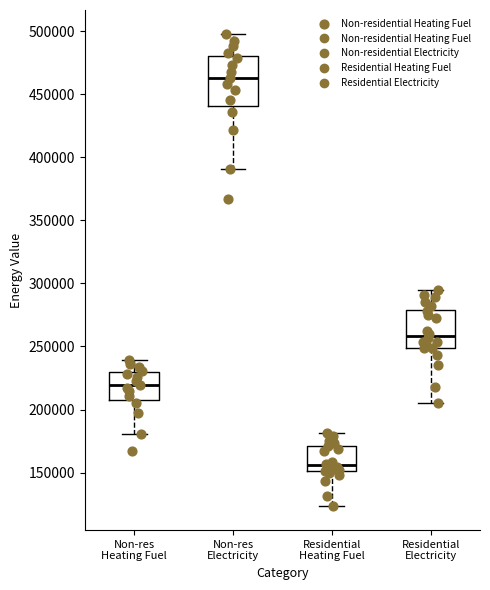

Reading left to right, read every box against the y-axis: the position of its median line, the range the box covers, and the ends of its whiskers. The values are not printed on the chart, so give them approximately, as read against the axis.

Non-res Heating Fuel: median 220000, box 210000 to 230000, whiskers 180000 to 240000
Non-res Electricity: median 465000, box 440000 to 480000, whiskers 390000 to 500000
Residential Heating Fuel: median 155000, box 150000 to 170000, whiskers 125000 to 180000
Residential Electricity: median 260000, box 250000 to 280000, whiskers 205000 to 295000